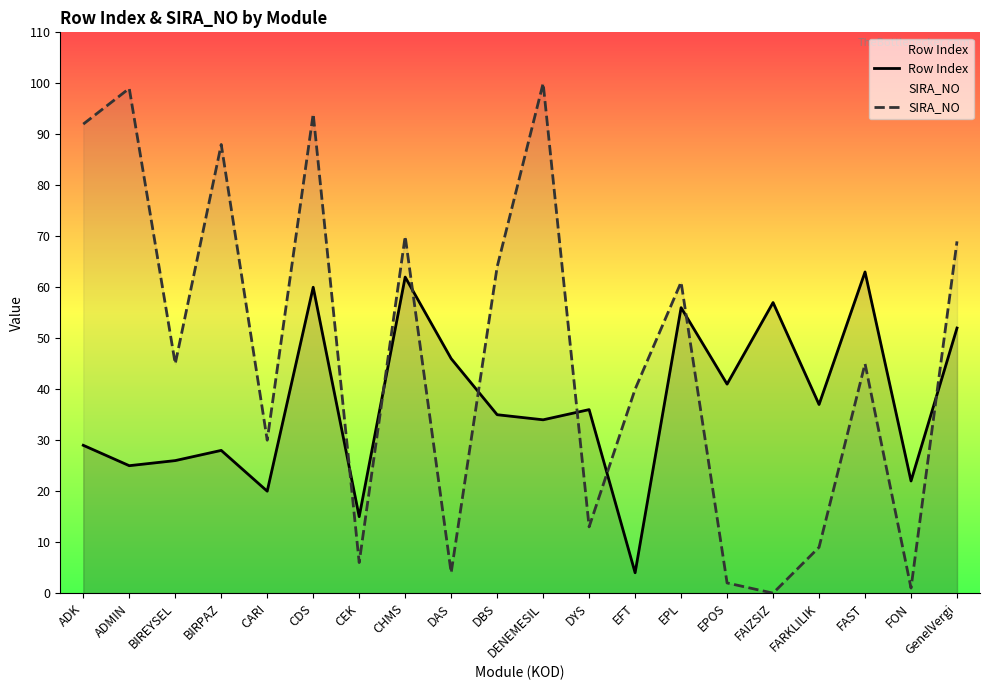

Which series ends up on top after the final intersection of Row Index and SIRA_NO?

SIRA_NO